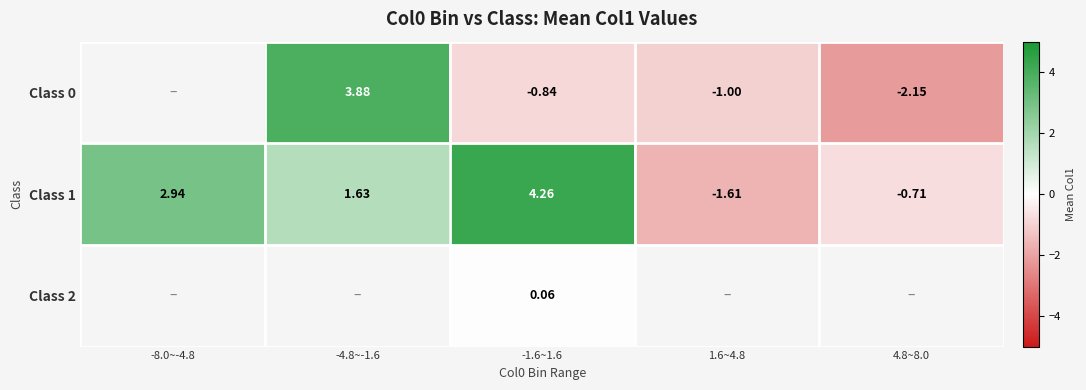

Is it true that Class 1 equals 4.1 at -8.0~-4.8?

False